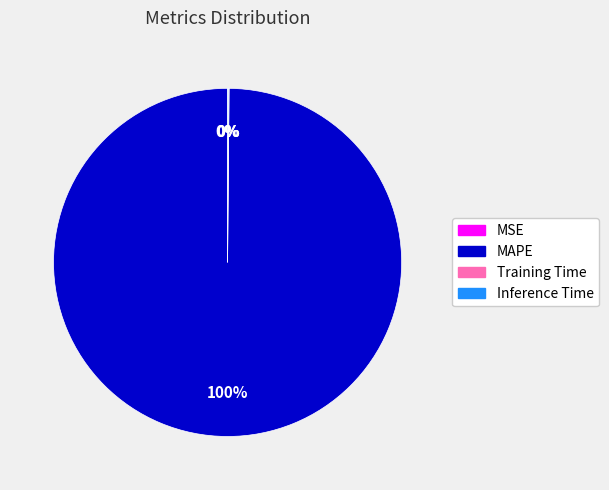

What is the largest slice in the pie chart?

MAPE